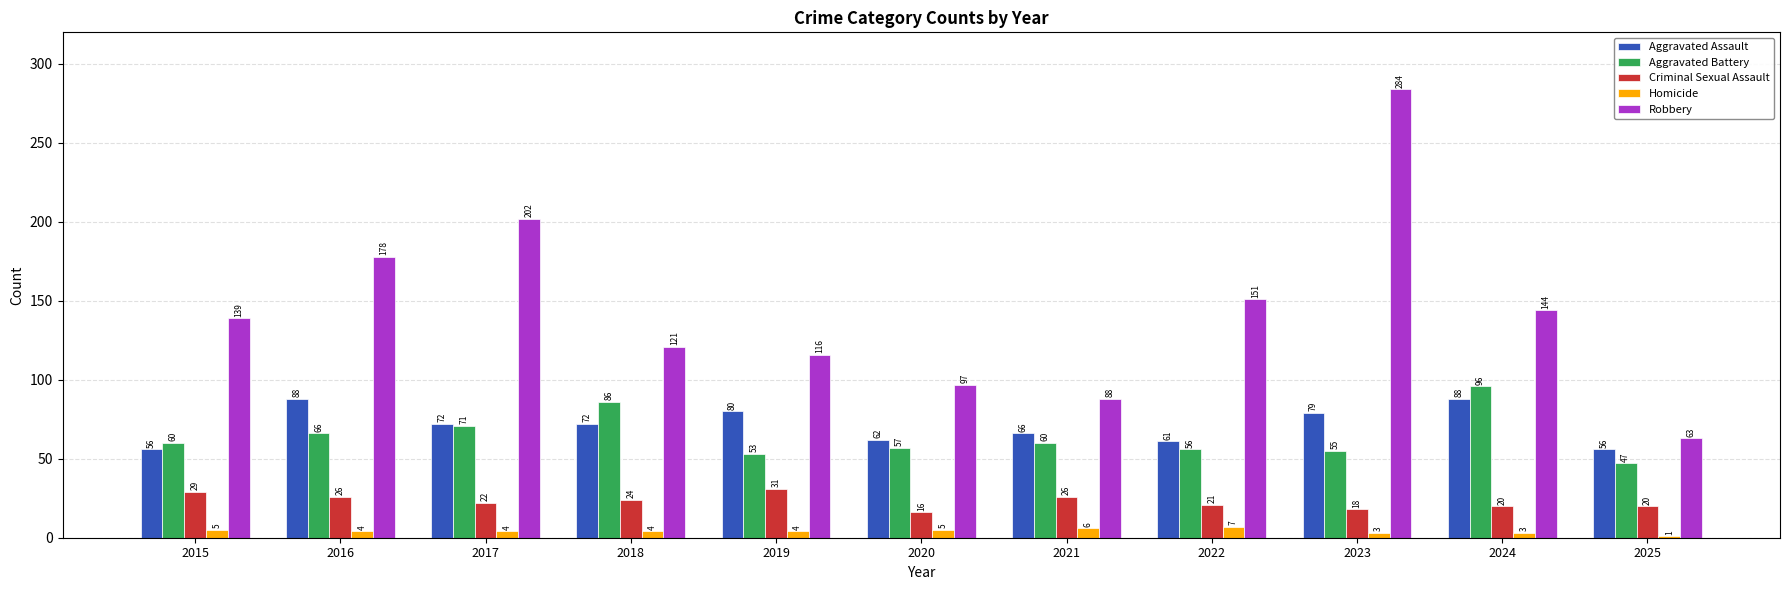

What is the average value of the Homicide series?

4